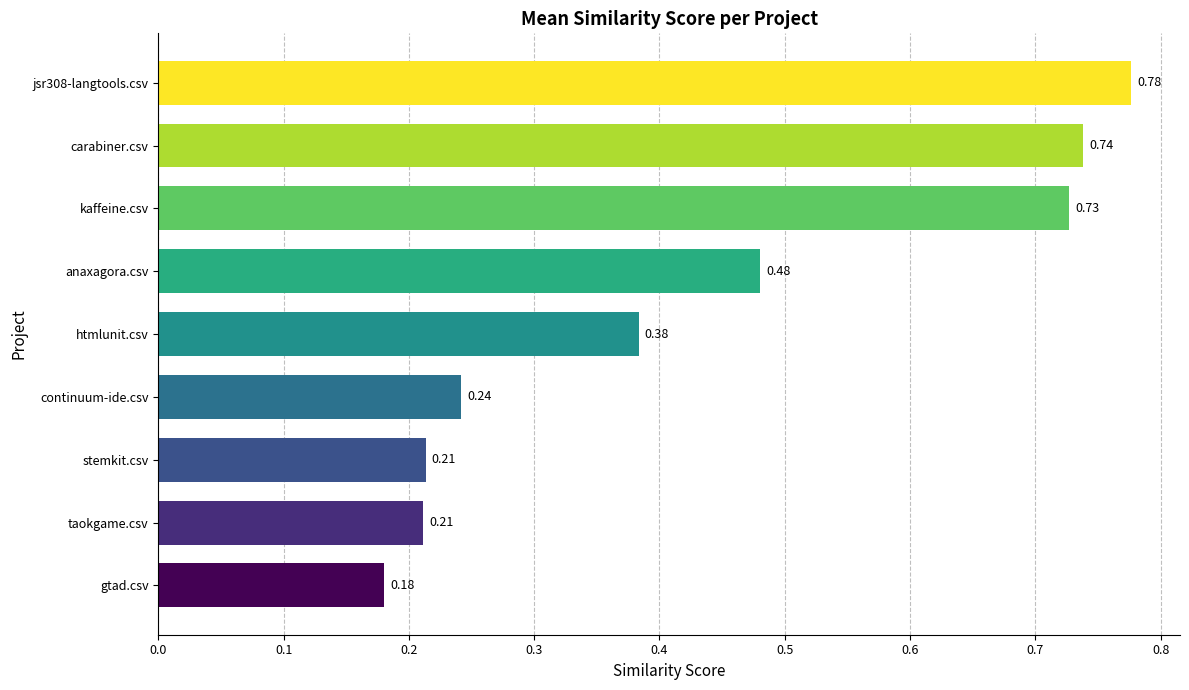

Where is the data nearest to the value 0?

gtad.csv